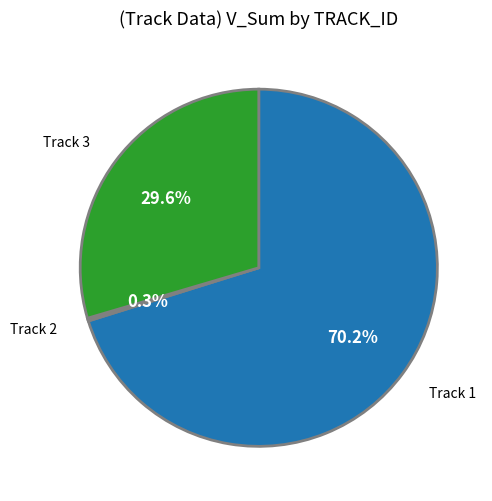

Which slice is the largest?

Track 1